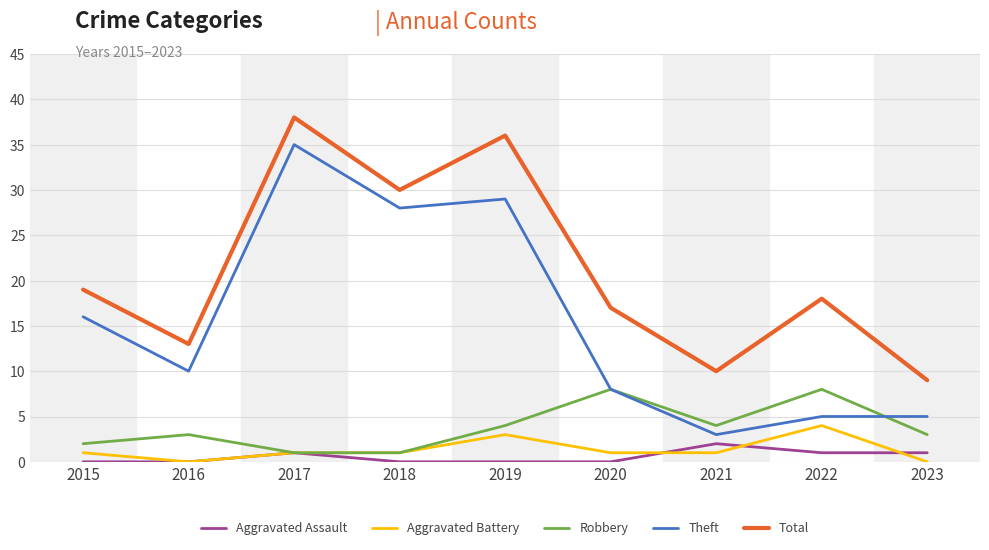

At which category does the chart reach its peak across all series?

2017